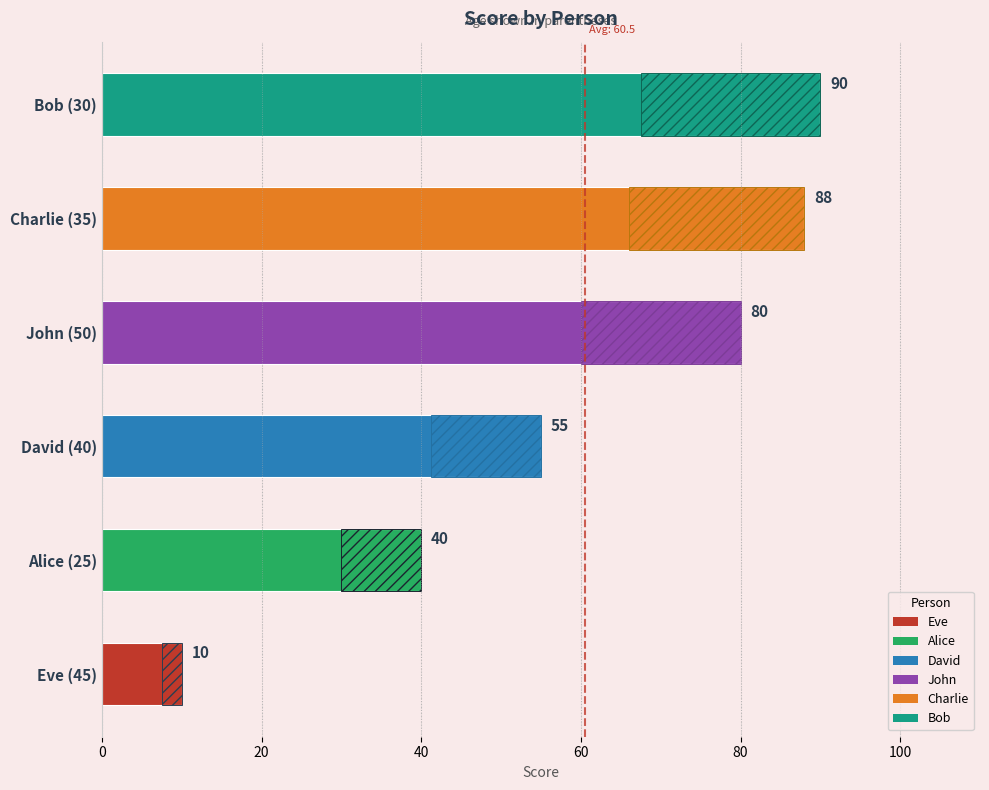

What position from the left is David (40)?

3